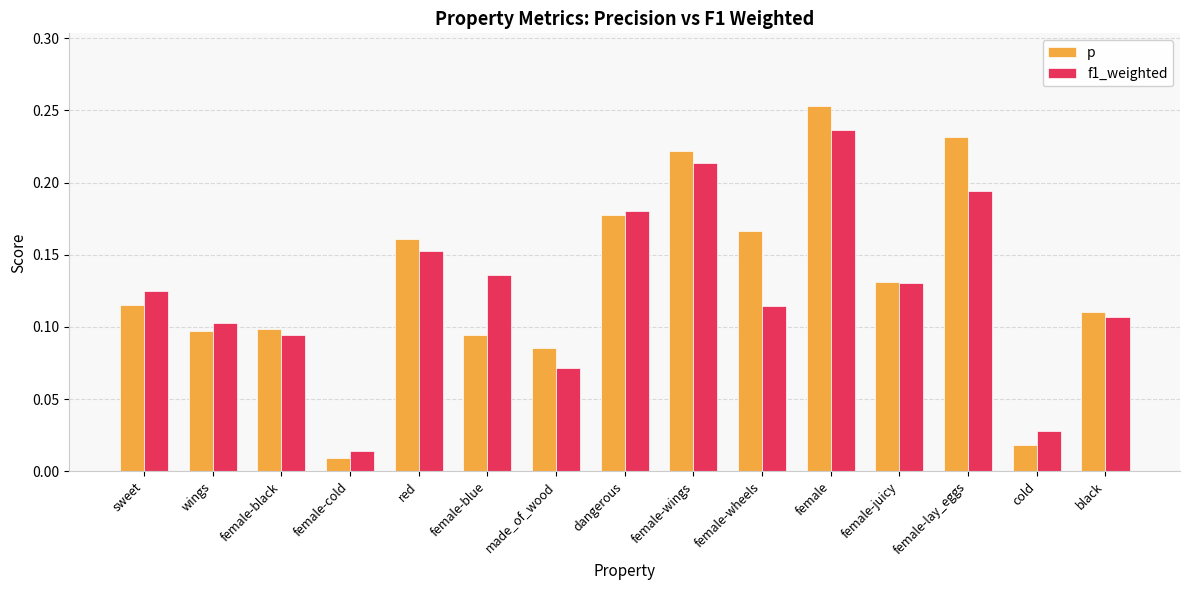

True or false: p has a value of 0.1 at female-juicy.

True